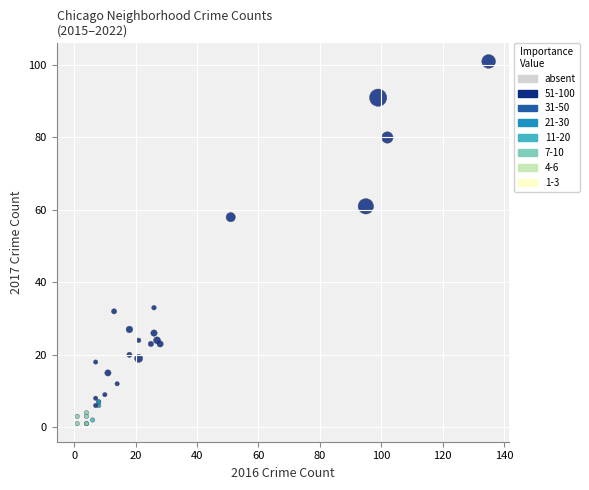

What Y value in the scatter plot is closest to 51?

58